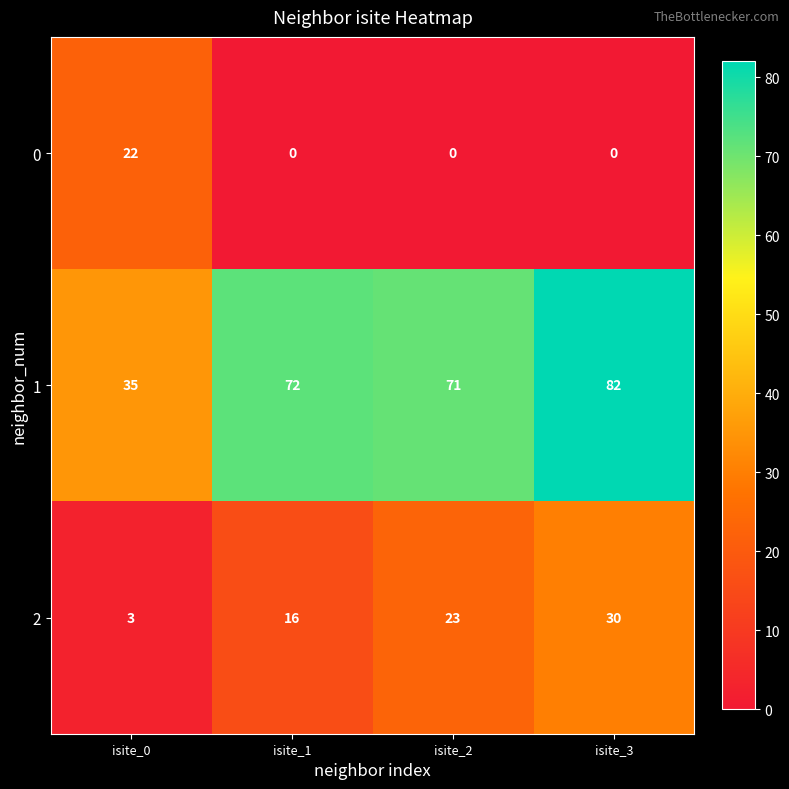

What is the average value of the 2 series?

18